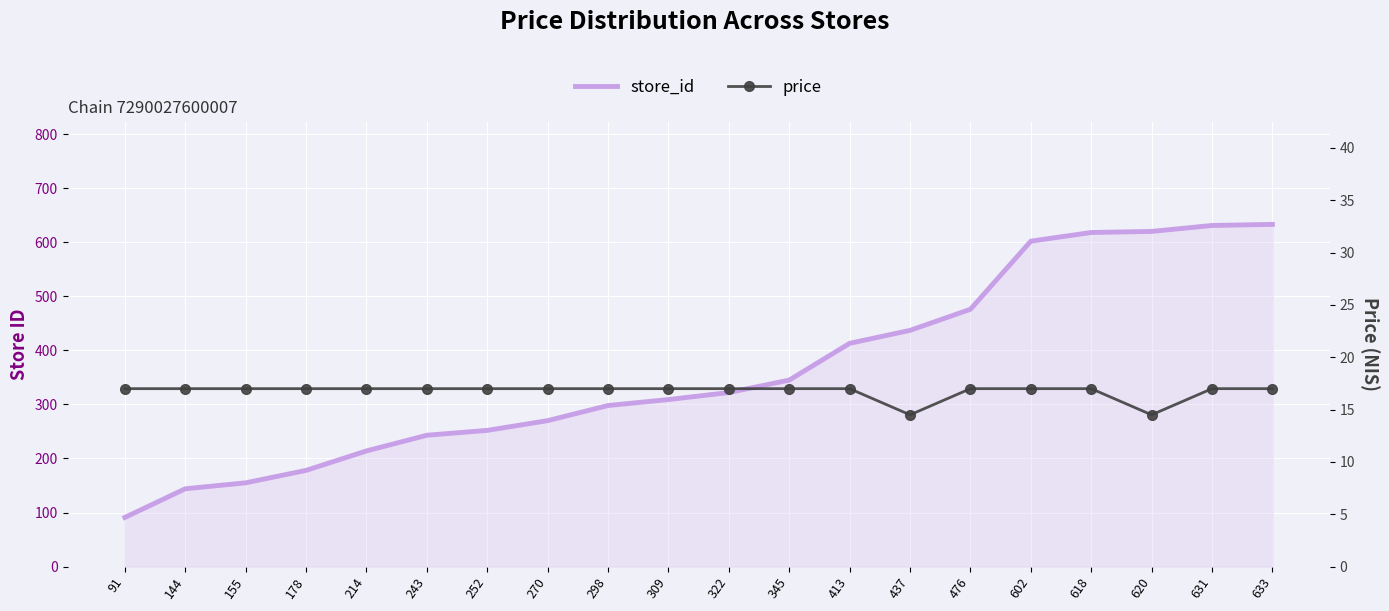

What is the minimum value shown in the chart?

14.5